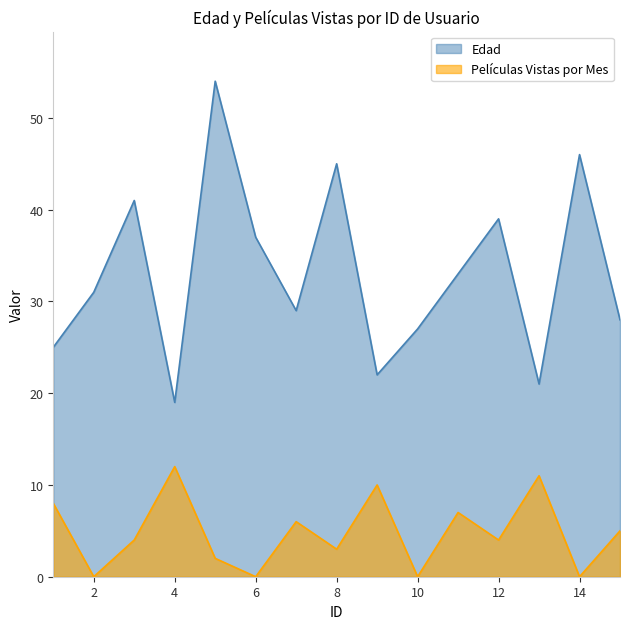

Rank the series at 4 from lowest to highest value.

Películas Vistas por Mes, Edad